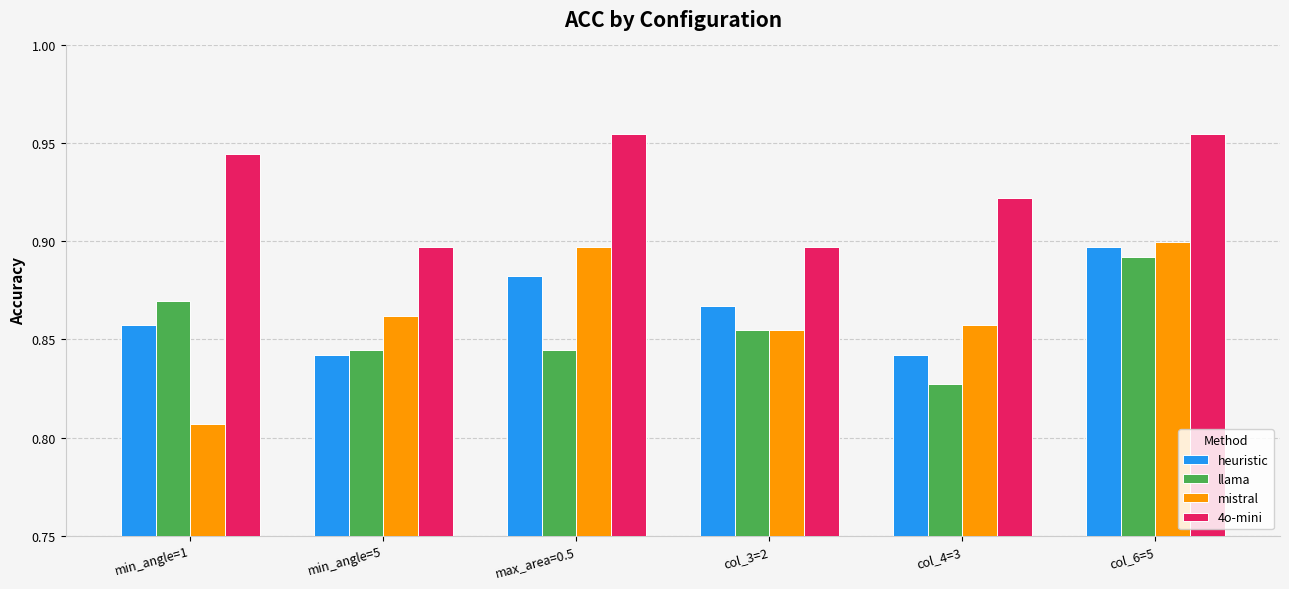

Where is mistral nearest to the value 0?

min_angle=1